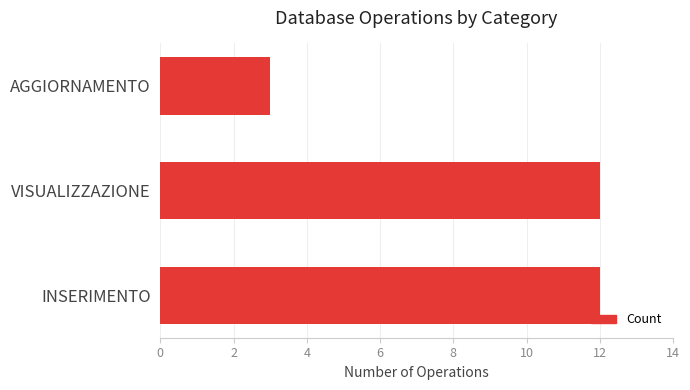

What is the average value?

9